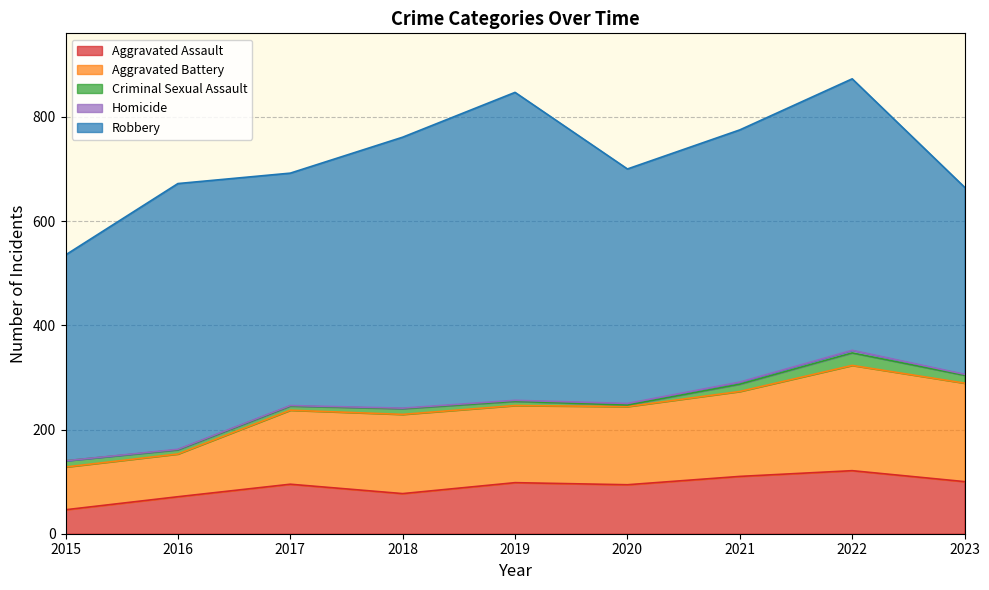

Where does the Homicide series first go above 2?

2020